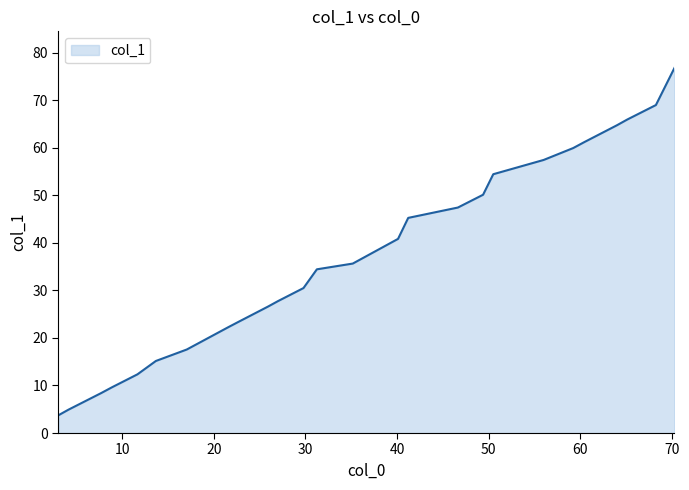

What is the difference between the second highest and minimum values?

65.2